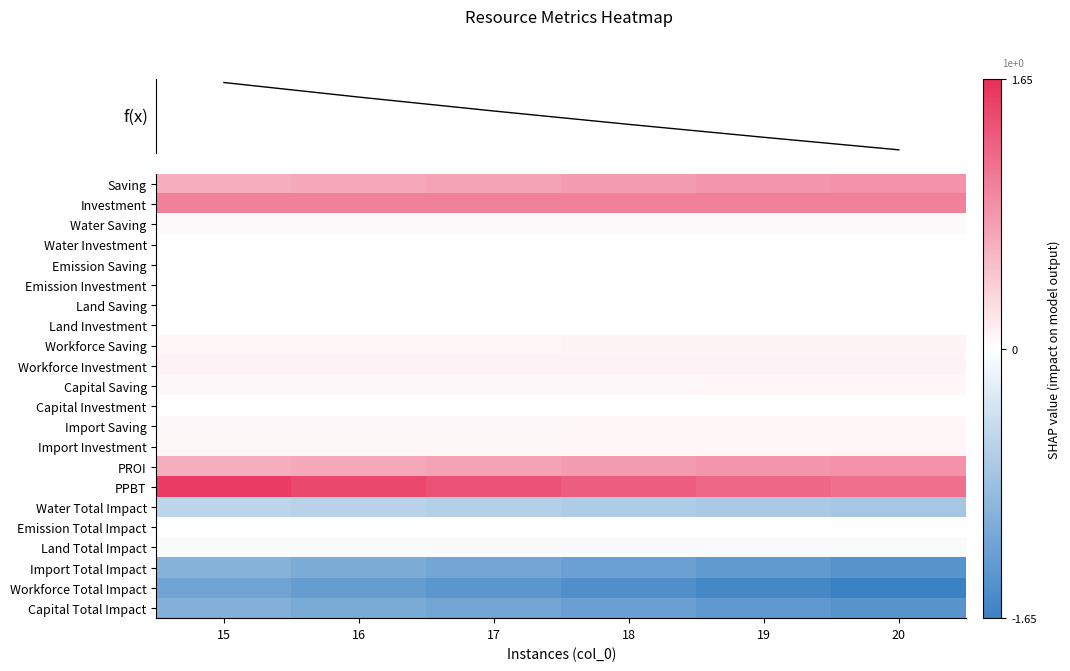

What is the difference between the PPBT values at 18 and 17?

0.1